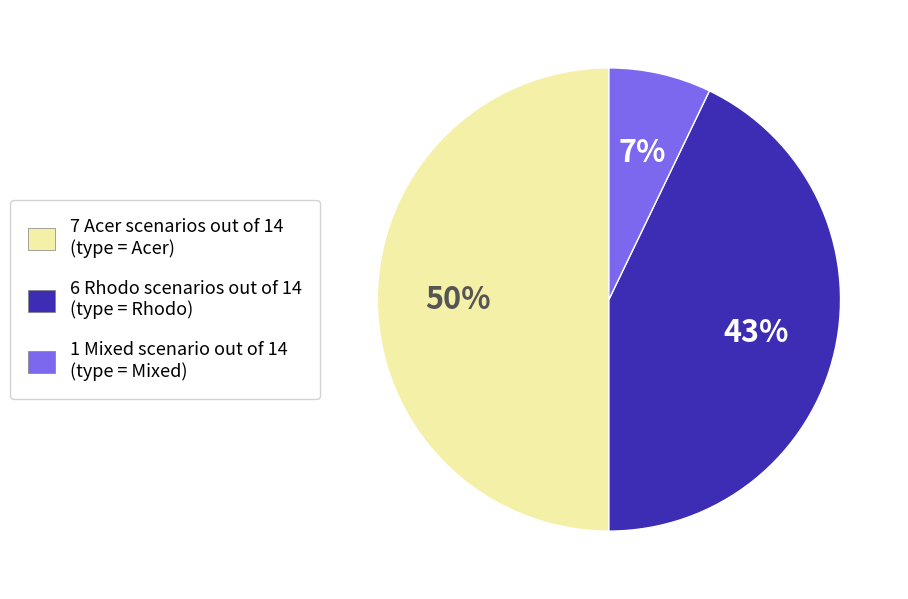

How many slices are in this pie chart?

3